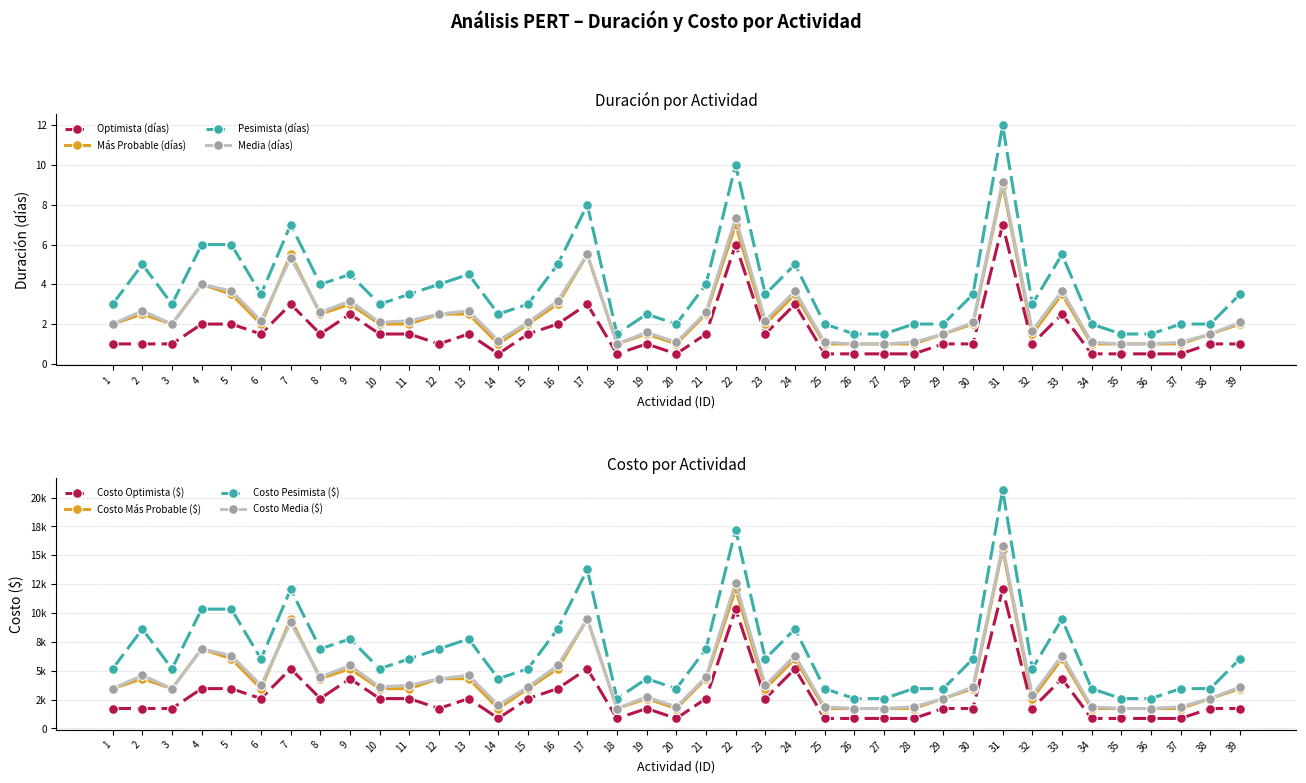

What is the value of the Media (días) point at the 19th from the left?

1.6